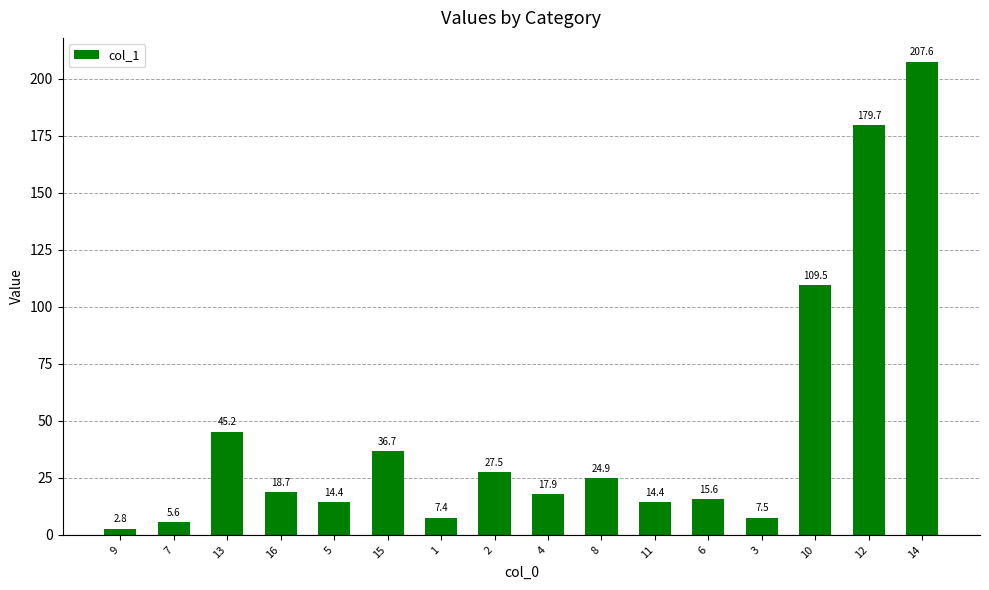

Count the number of data series in this chart.

1